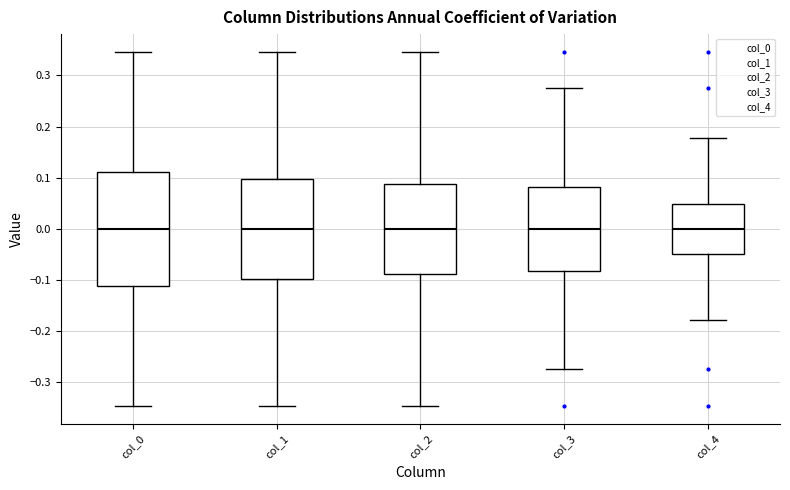

Where does the upper whisker of the box for col_3 end on the y-axis? The values are not printed on the chart, so give them approximately, as read against the axis.

0.27